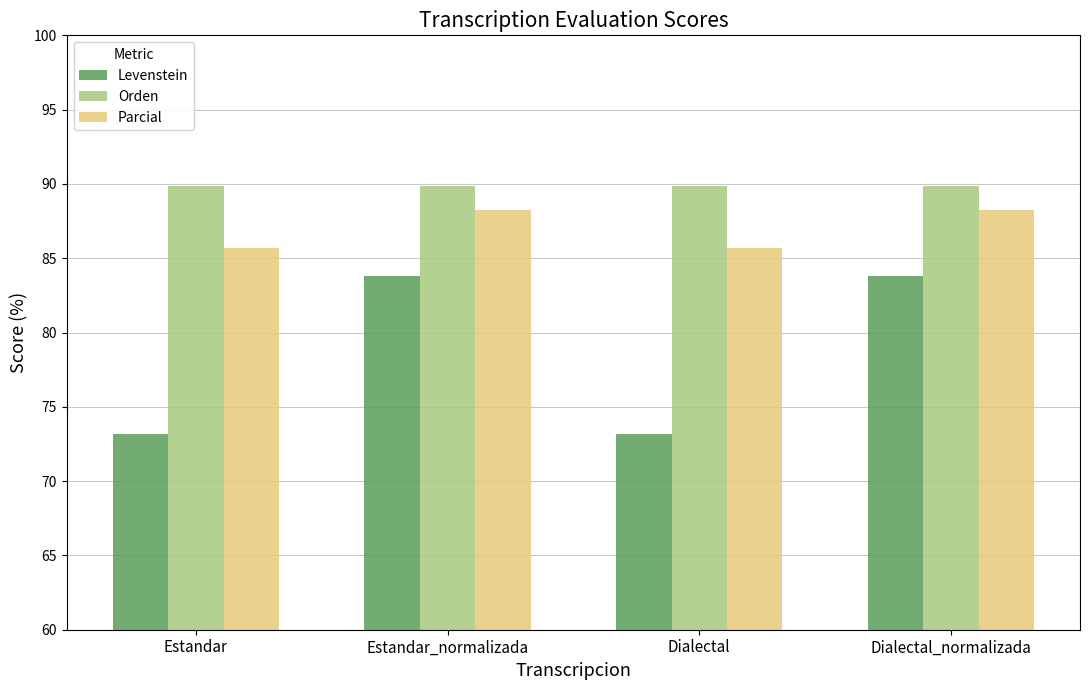

At which label does Levenstein first exceed 83?

Estandar_normalizada